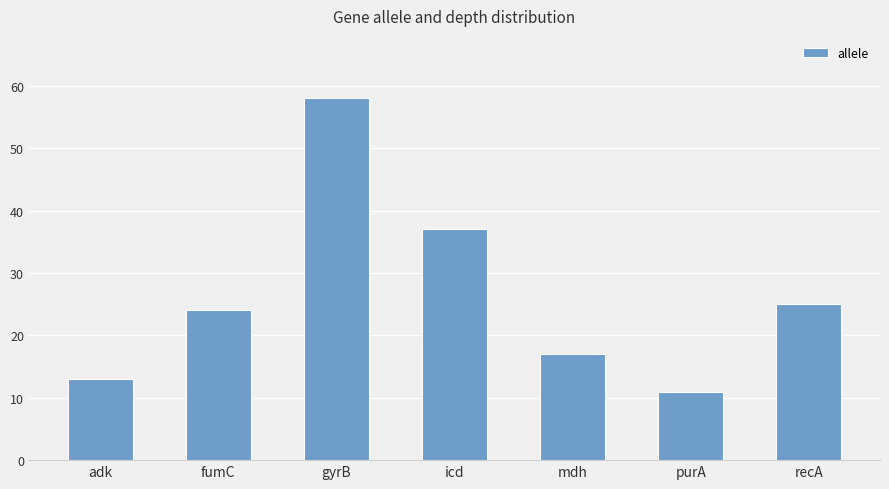

List the labels in order of value, largest first.

gyrB, icd, recA, fumC, mdh, adk, purA